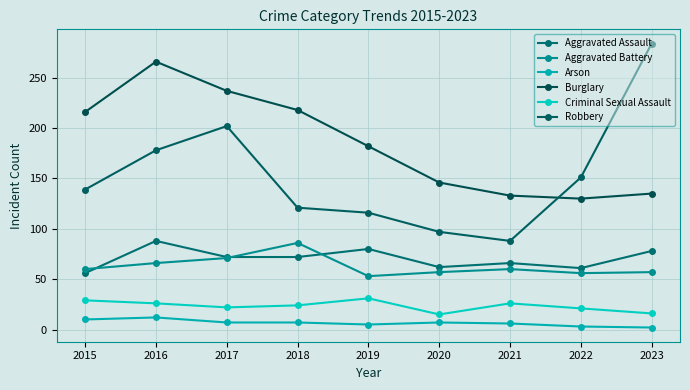

What value does the Robbery series have at 2022?

151